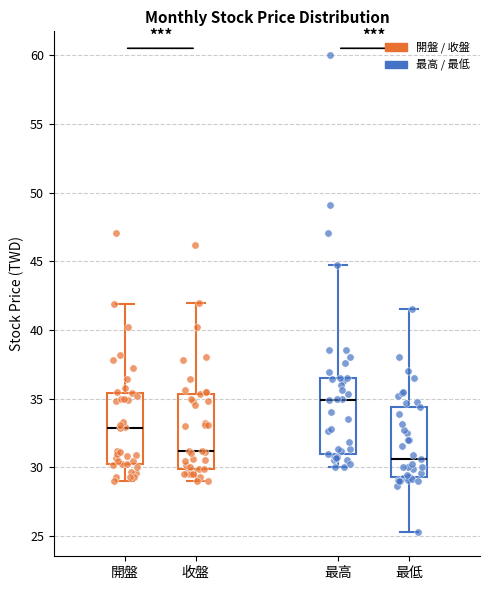

Reading left to right, read every box against the y-axis: the position of its median line, the range the box covers, and the ends of its whiskers. The values are not printed on the chart, so give them approximately, as read against the axis.

開盤: median 33.0, box 30.0 to 35.5, whiskers 29.0 to 42.0
收盤: median 31.0, box 30.0 to 35.5, whiskers 29.0 to 42.0
最高: median 35.0, box 31.0 to 36.5, whiskers 30.0 to 45.0
最低: median 30.5, box 29.5 to 34.5, whiskers 25.5 to 41.5